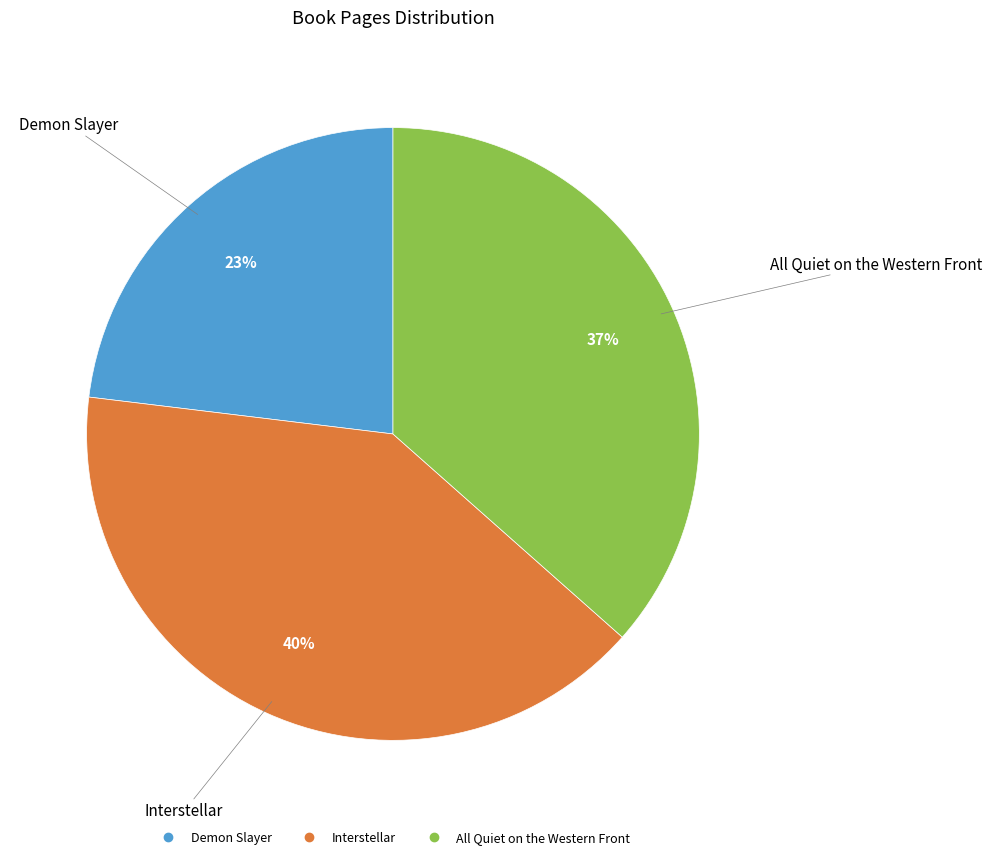

To the nearest percent, what percentage of the pie is All Quiet on the Western Front?

37%